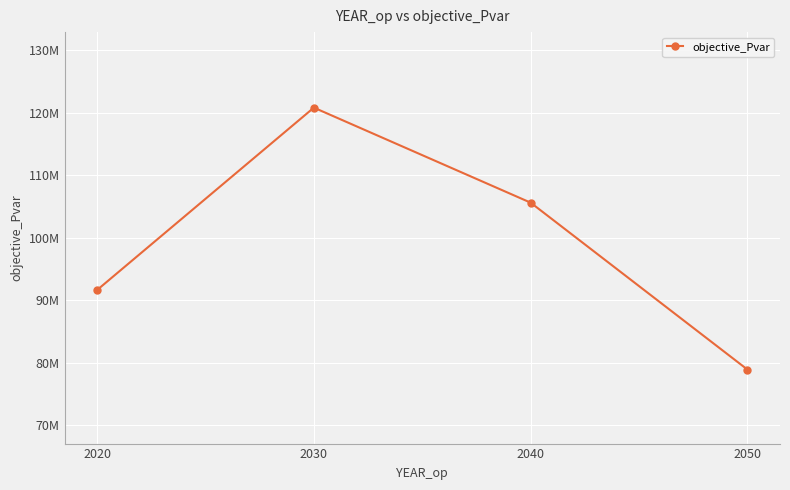

Does the chart have visible grid lines?

Yes